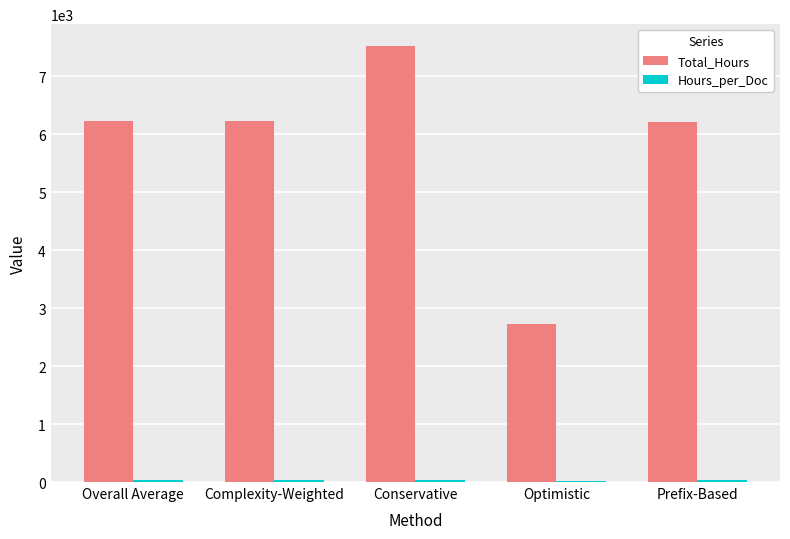

Are the bars grouped side by side (vs. stacked)?

Yes